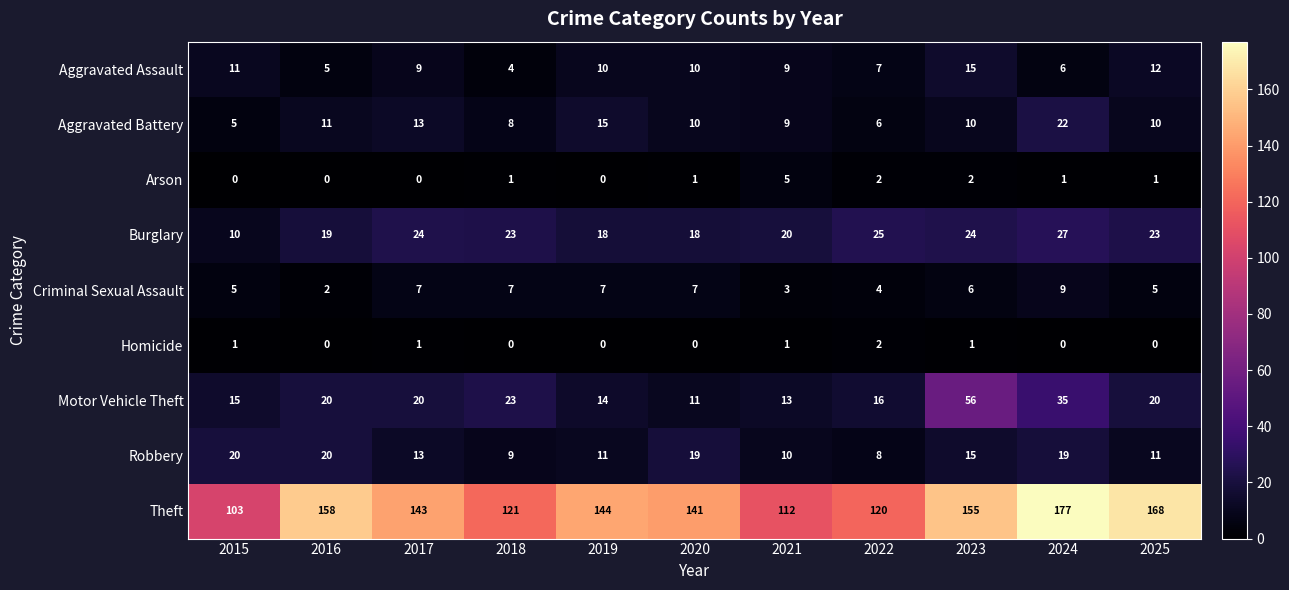

Which series has the widest spread of values?

Theft